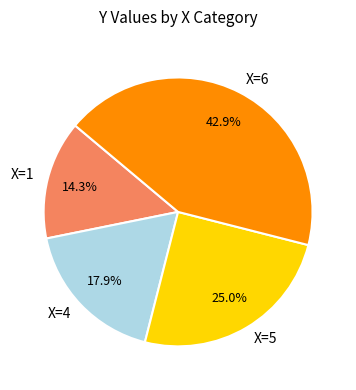

What is the total percentage of X=6 and X=4?

60.7%